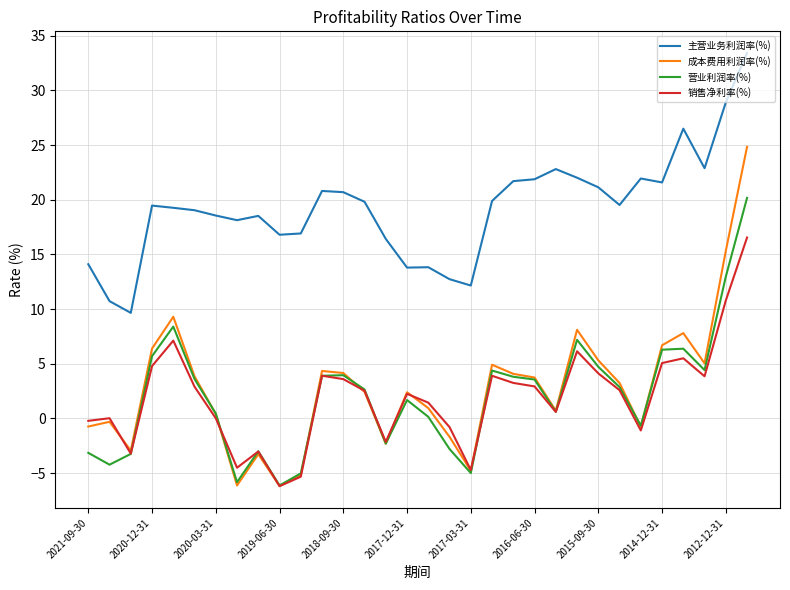

Which series has the largest total across all categories?

主营业务利润率(%)